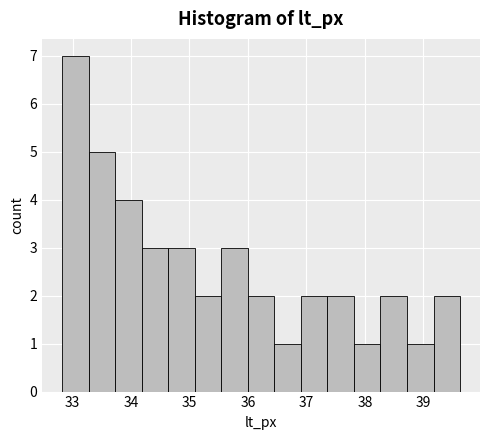

Reading left to right, transcribe this chart: for each bar, give the range it covers on the x-axis and its height. Neither the bar edges nor the heights are printed on the chart, so give them approximately, as read against the axes.

32.8 to 33.3: 7
33.3 to 33.7: 5
33.7 to 34.2: 4
34.2 to 34.6: 3
34.6 to 35.1: 3
35.1 to 35.5: 2
35.5 to 36.0: 3
36.0 to 36.5: 2
36.5 to 36.9: 1
36.9 to 37.4: 2
37.4 to 37.8: 2
37.8 to 38.3: 1
38.3 to 38.7: 2
38.7 to 39.2: 1
39.2 to 39.6: 2